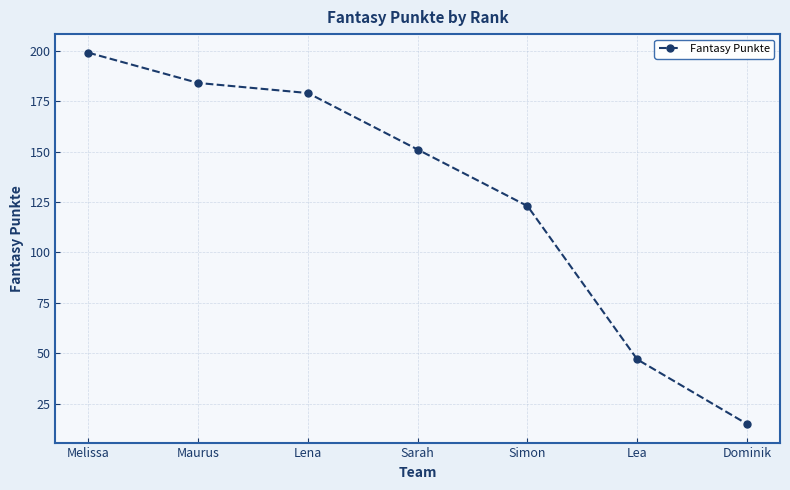

The value at Simon is 31. True or false?

False